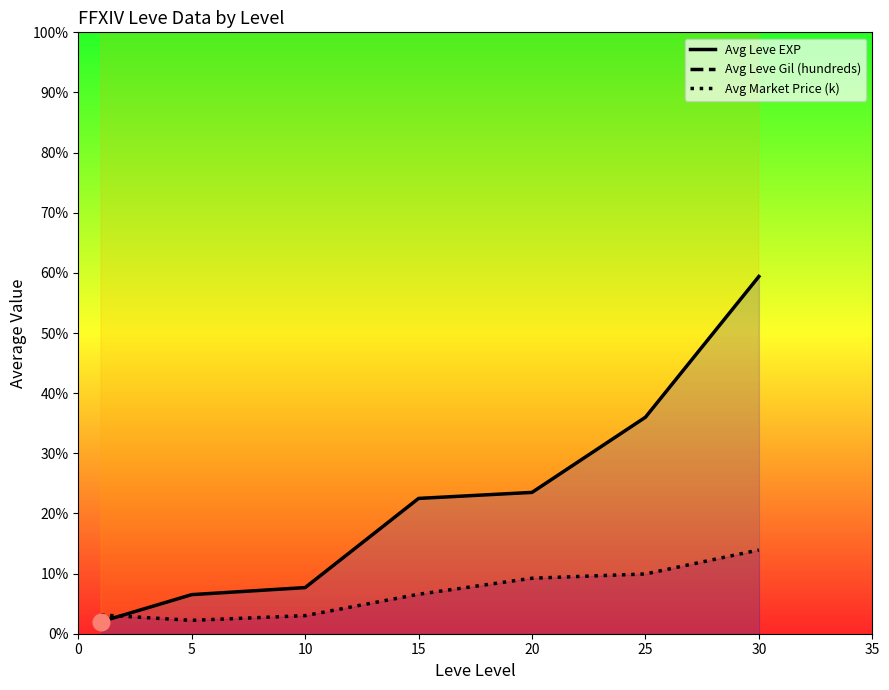

True or false: Avg Leve Gil (hundreds) has a value of 753.3 at 10.

True